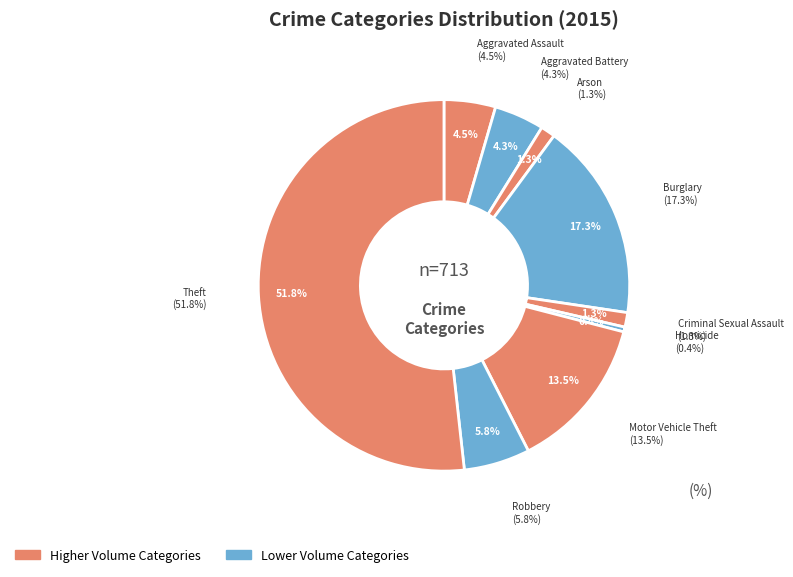

How many slices are in this pie chart?

9